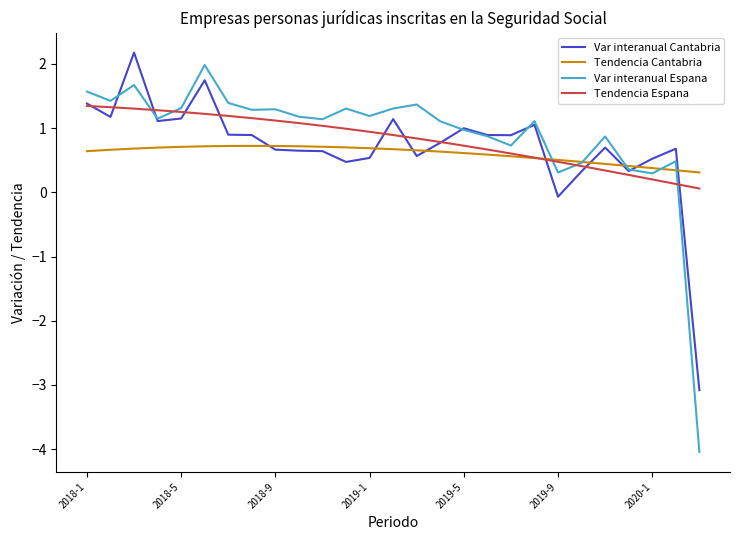

At how many categories does at least one series exceed 0?

27